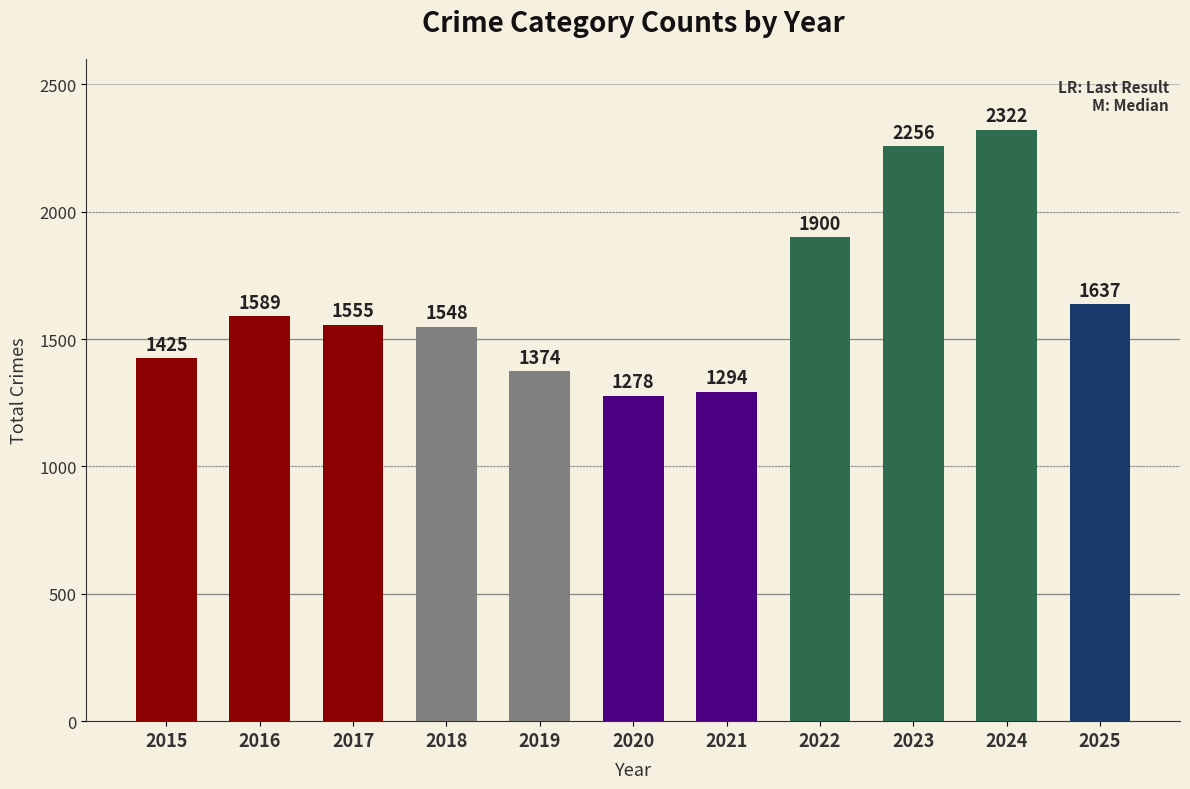

What is the approximate value at 2025?

1637